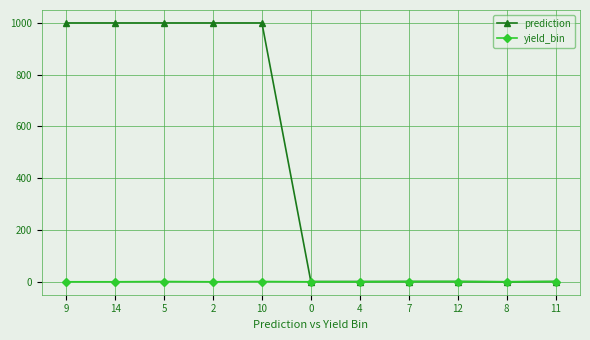

List the series in order of their peak value, highest first.

prediction, yield_bin